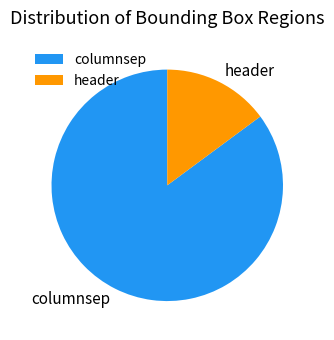

How many segments does this pie chart have?

2